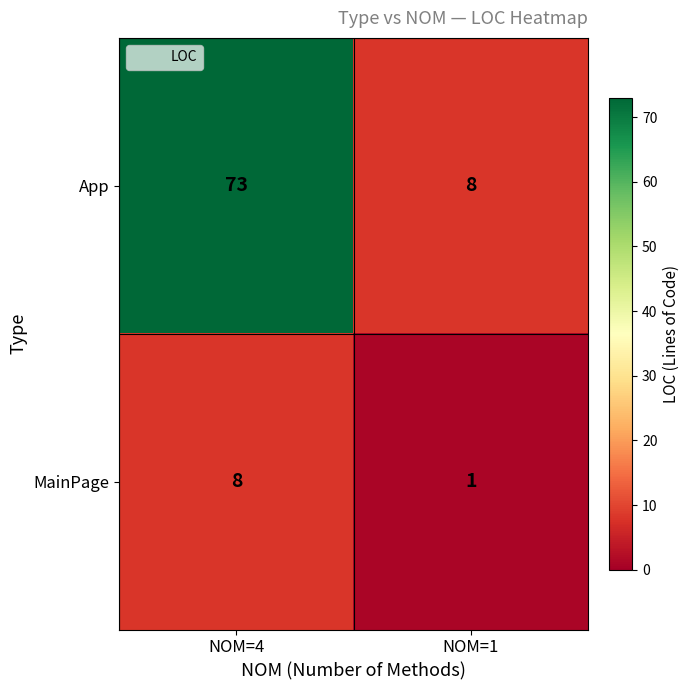

How many values in the MainPage series are below 8?

1